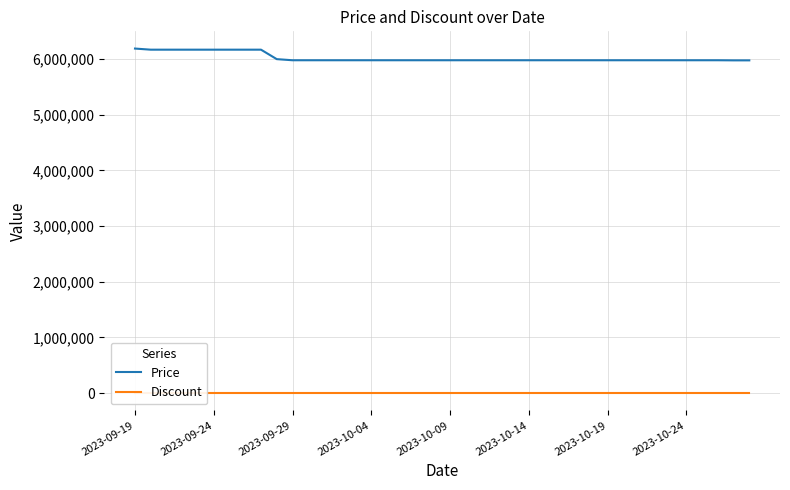

Is this an area chart (filled region under the line)?

No